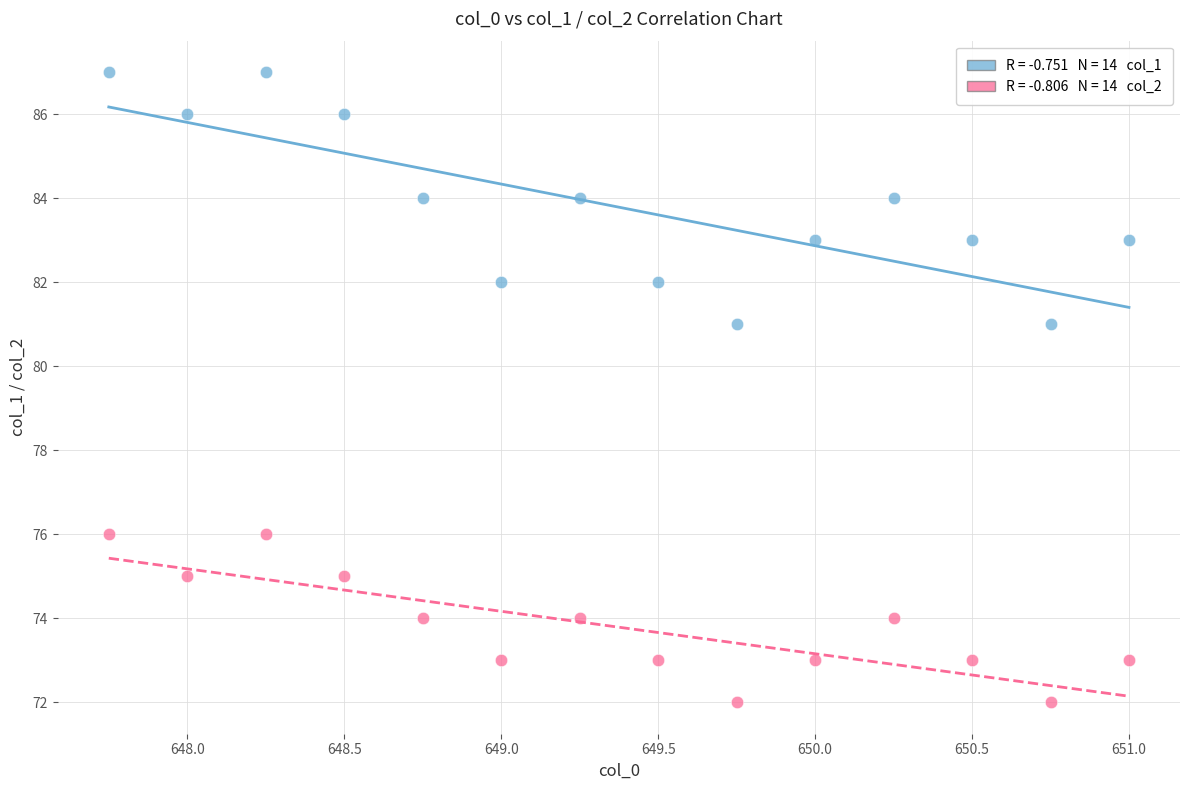

Across all data points, what is the range of Y values (max minus min)?

15